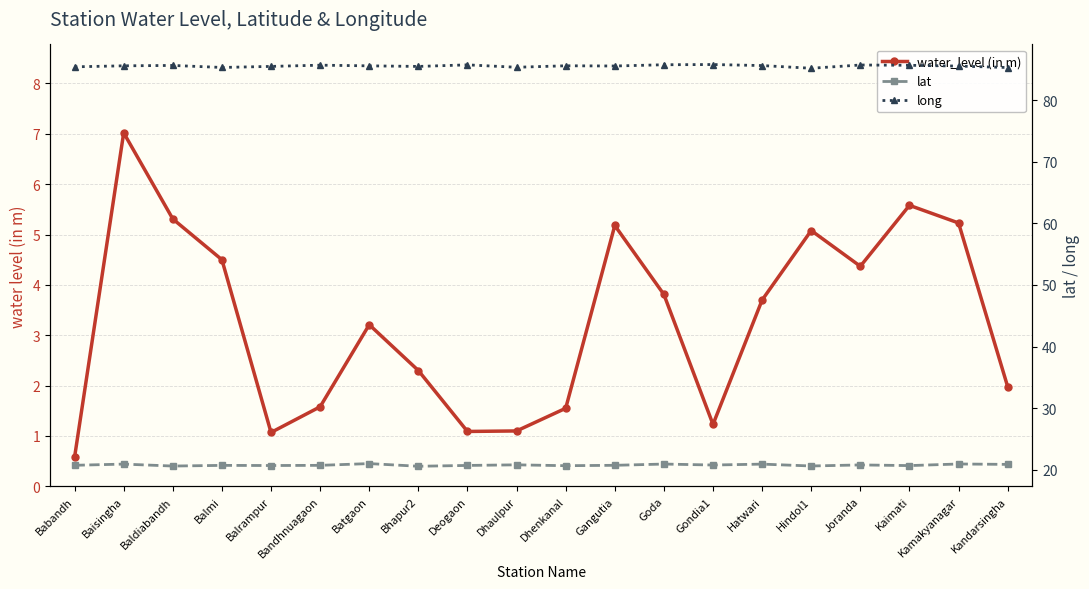

How many interior local peaks does the lat series have?

8